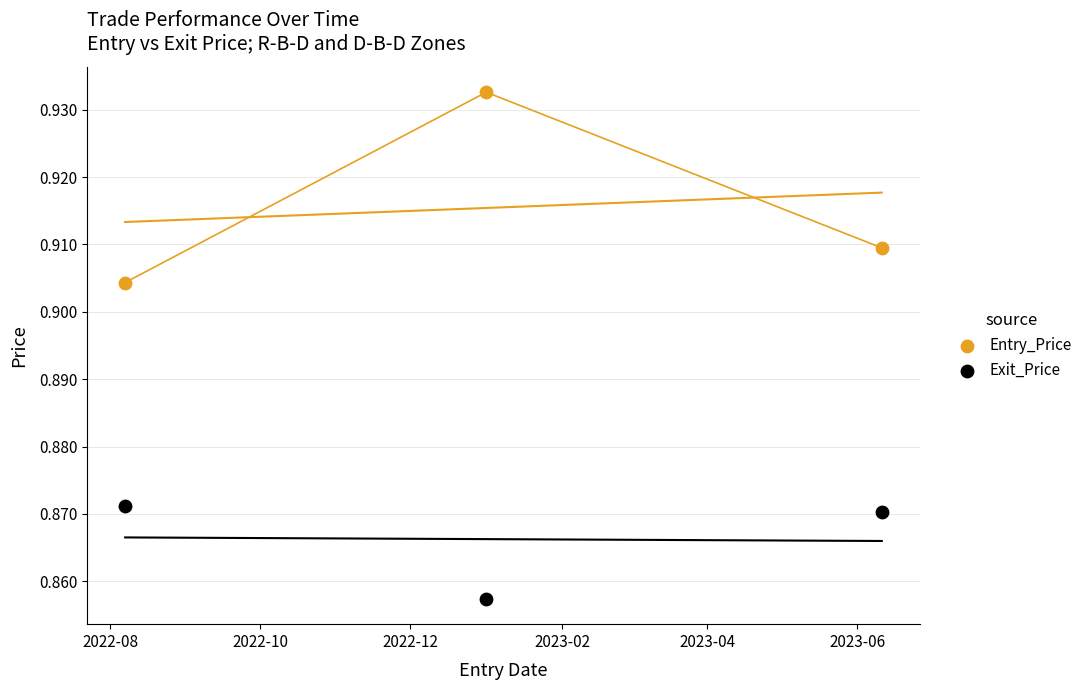

Which series reaches the maximum Y coordinate?

Entry_Price